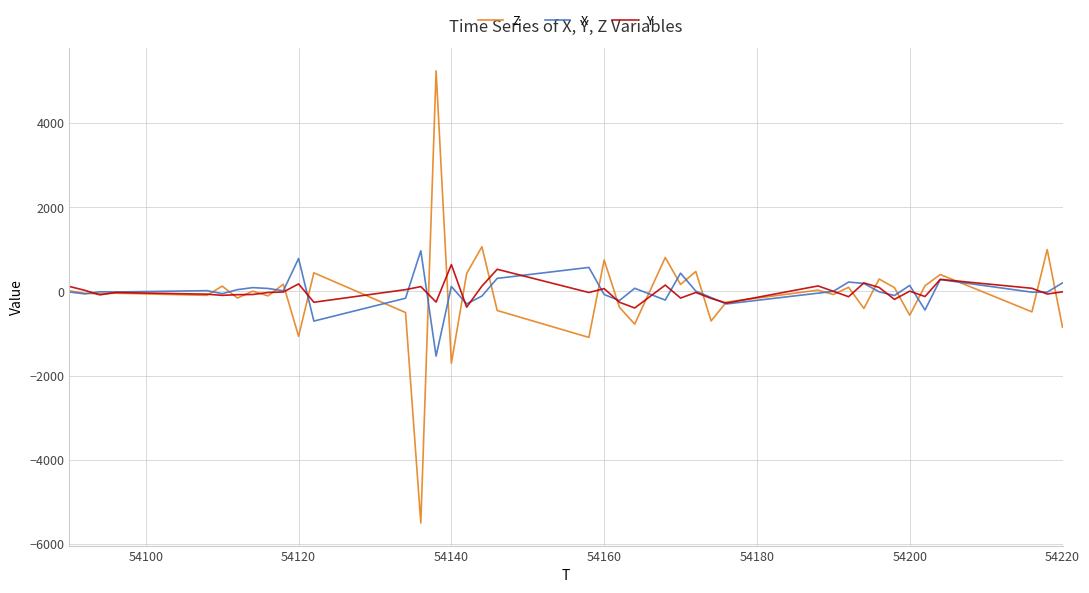

True or false: X has more than 2 points higher than both neighbors.

True